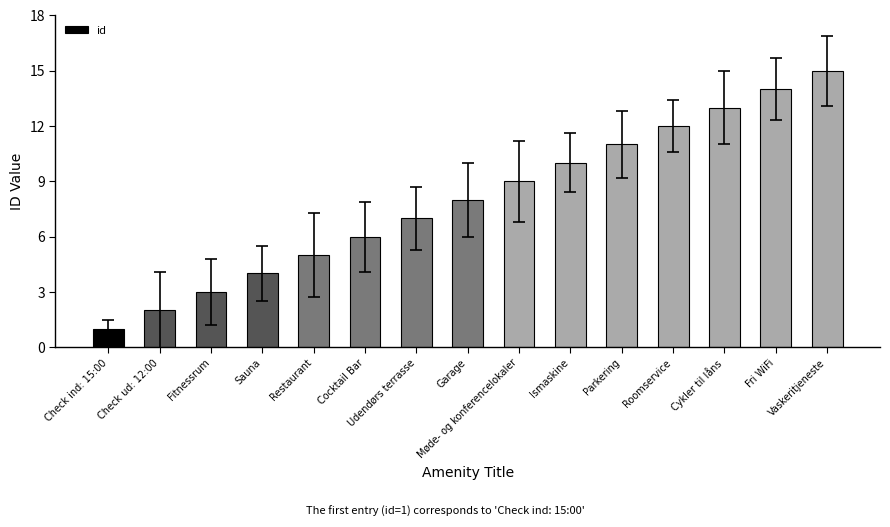

Which has a higher value, Cocktail Bar or Fri WiFi?

Fri WiFi